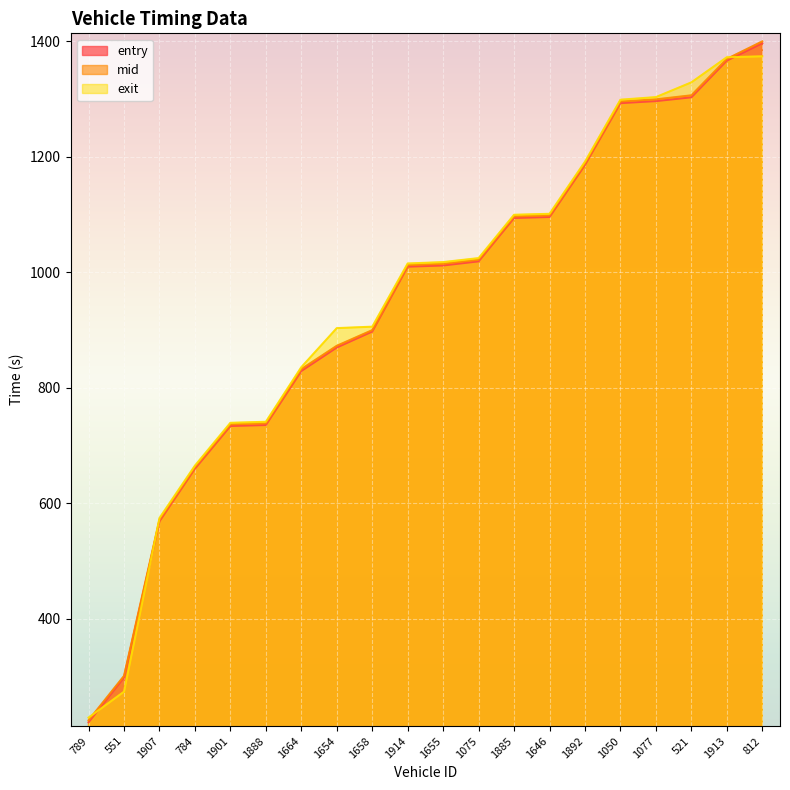

What is the total value across all series at 1075?

3064.5